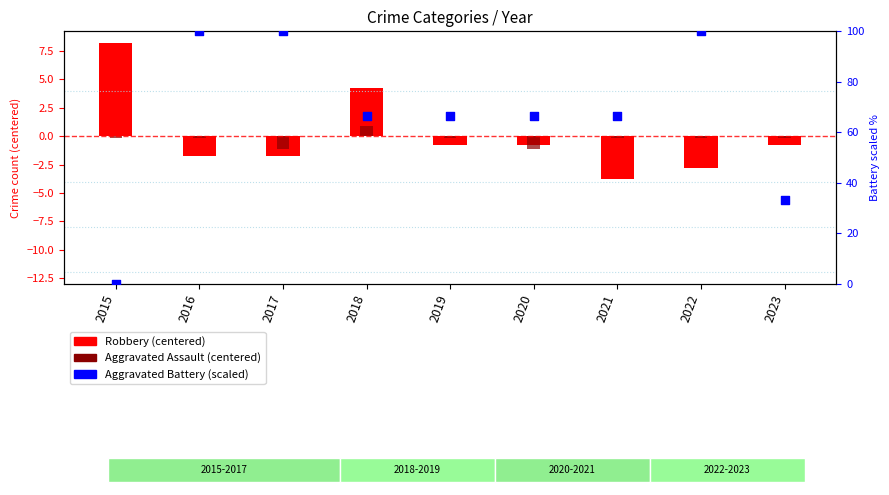

Which series reaches the maximum Y coordinate?

Aggravated Battery (scaled)